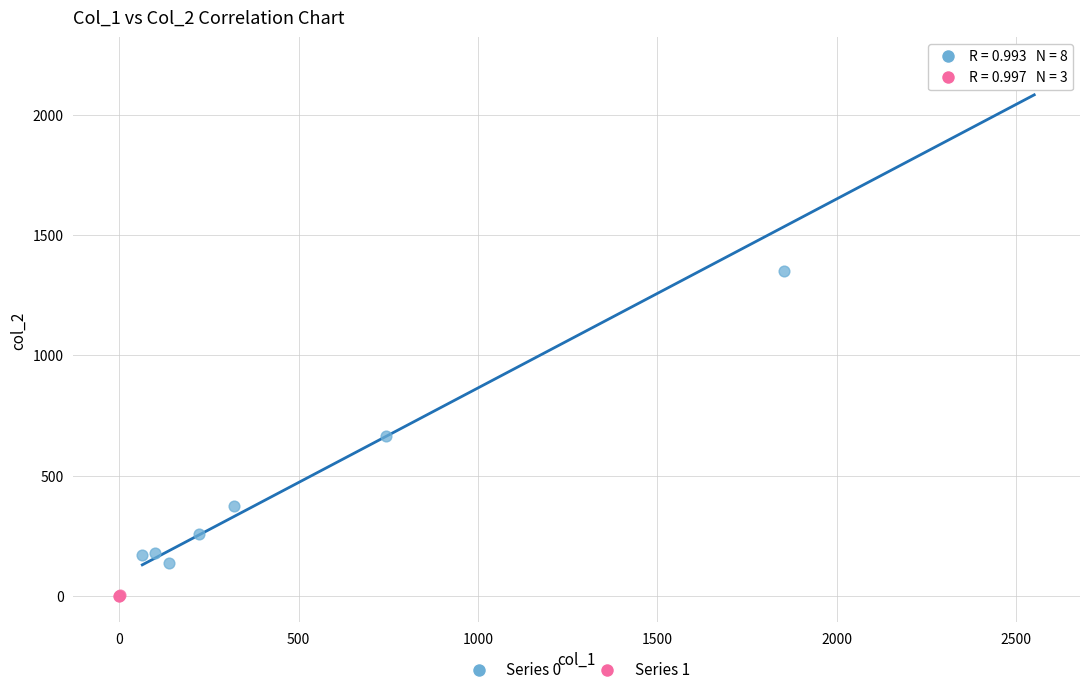

Which series reaches the minimum Y coordinate?

Series 1